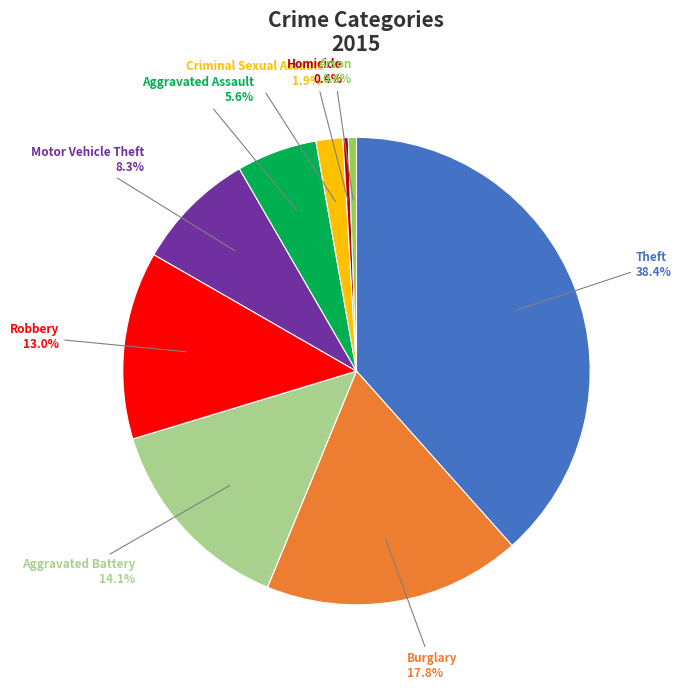

The Burglary slice represents 18% of the pie. True or false?

True